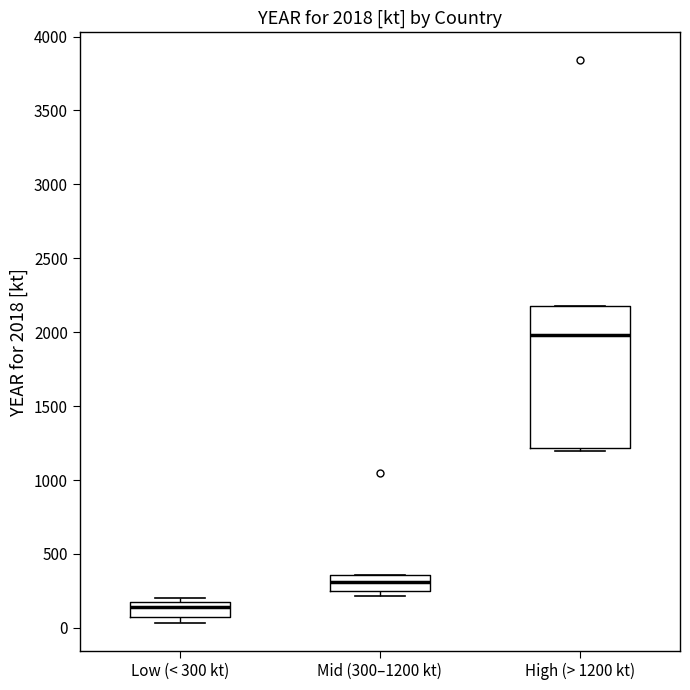

Comparing the boxes themselves (not the whiskers), which one is the tallest?

High (> 1200 kt)